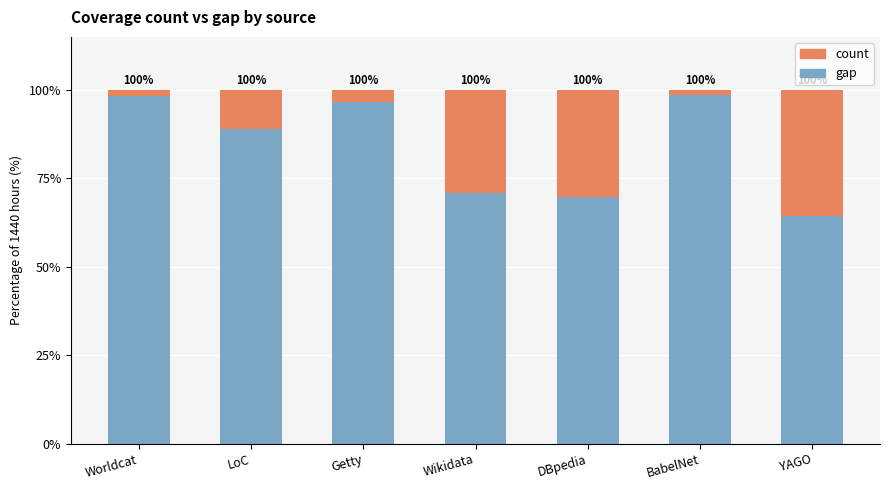

How many bars are there in total?

7